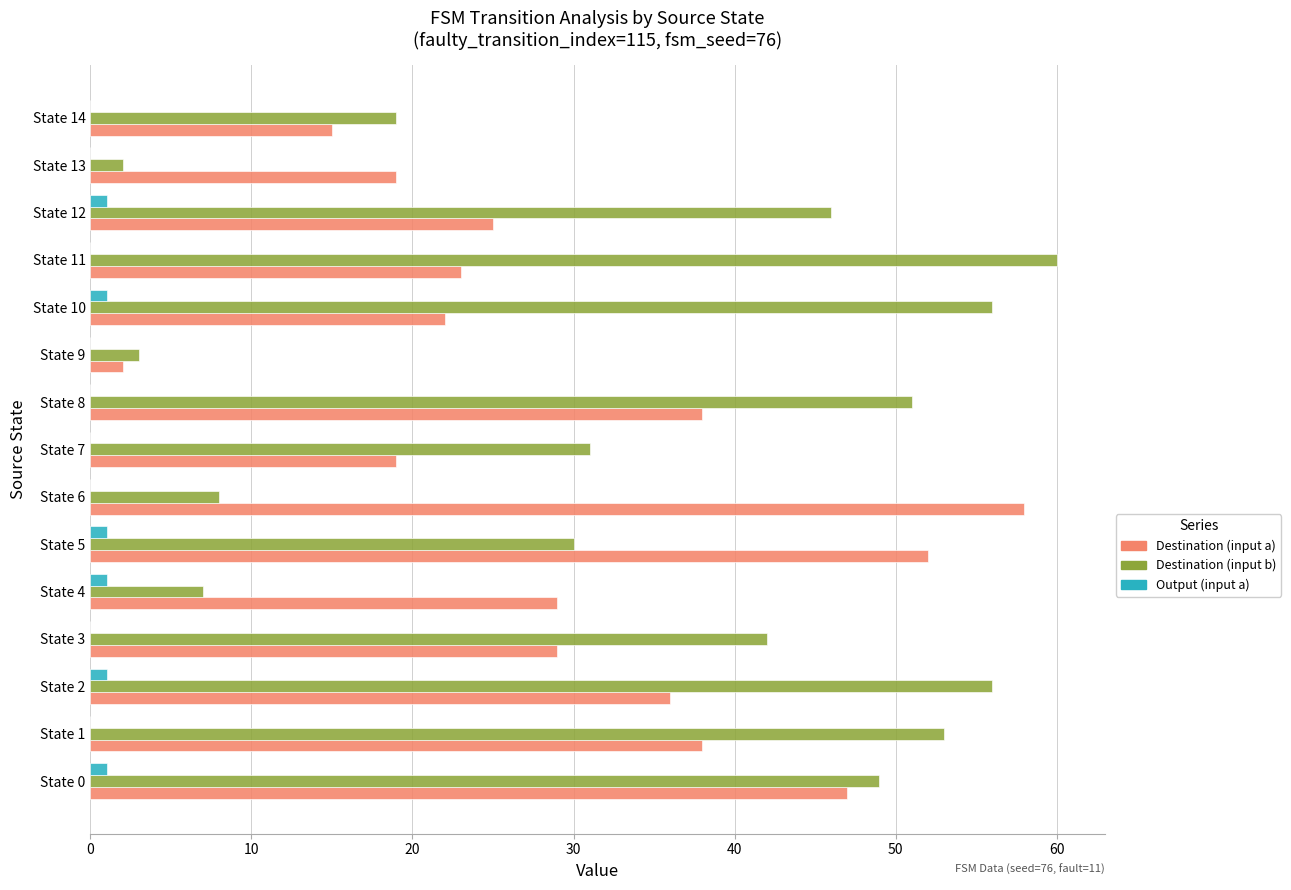

What is the sum of all Destination (input a) values?

452